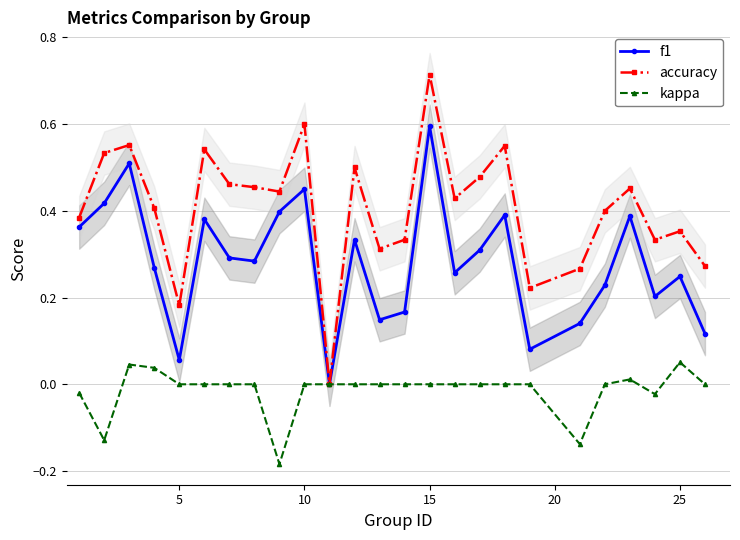

True or false: f1 has more than 1 points higher than both neighbors.

True